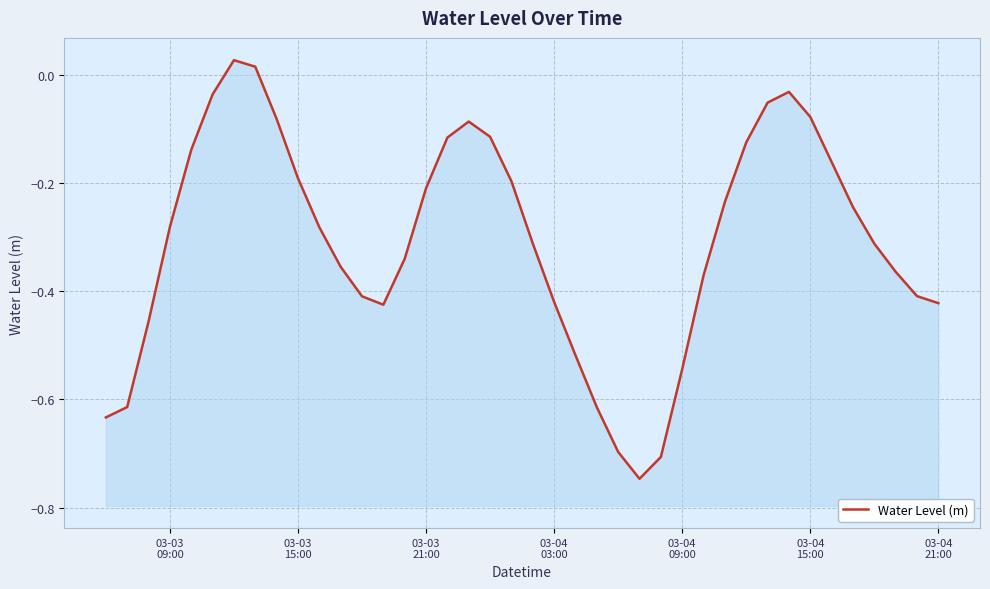

How many interior local valleys (lower than both neighbors) does the data have?

2